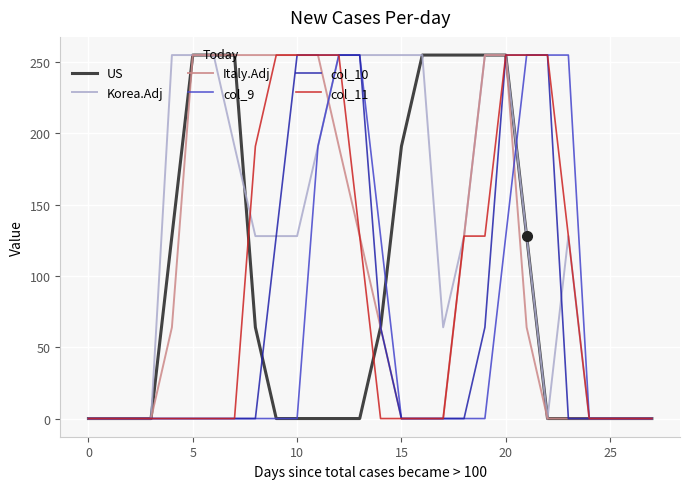

What is the greatest value displayed?

255